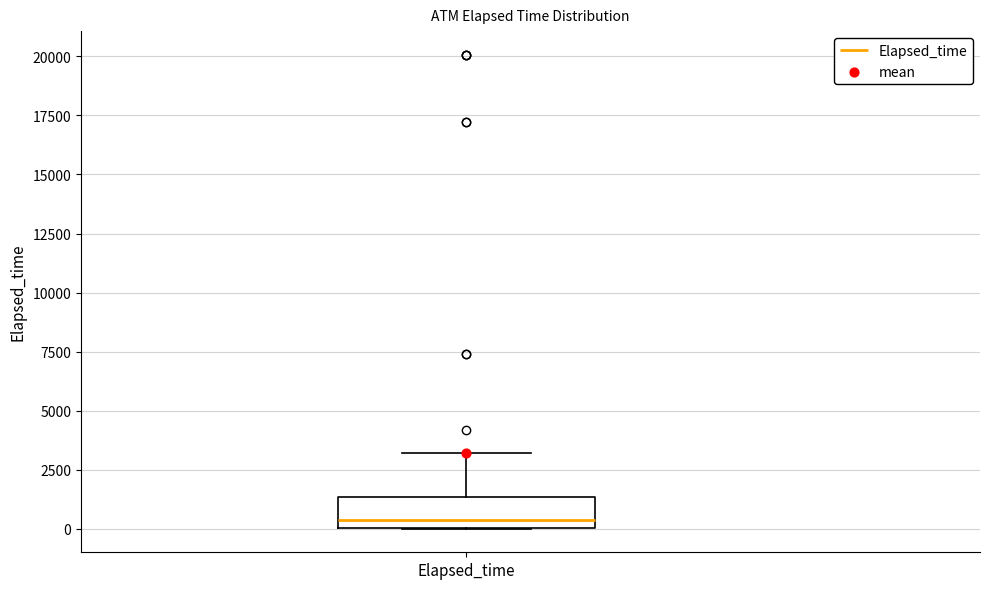

Read this box plot against the y-axis: the position of the median line, the range covered by the box, and the ends of both whiskers. The values are not printed on the chart, so give them approximately, as read against the axis.

median 500, box 0 to 1500, whiskers 0 to 3000